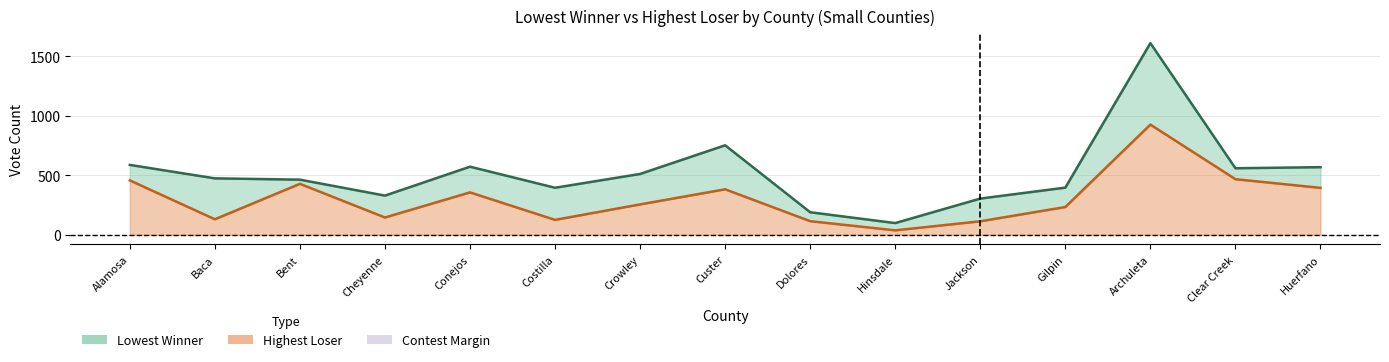

True or false: Lowest Winner and Highest Loser intersect in this chart.

False